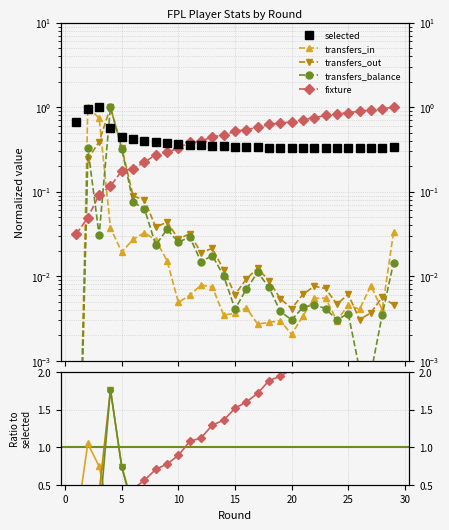

Which series ends up on top after the final intersection of fixture and transfers_out?

fixture